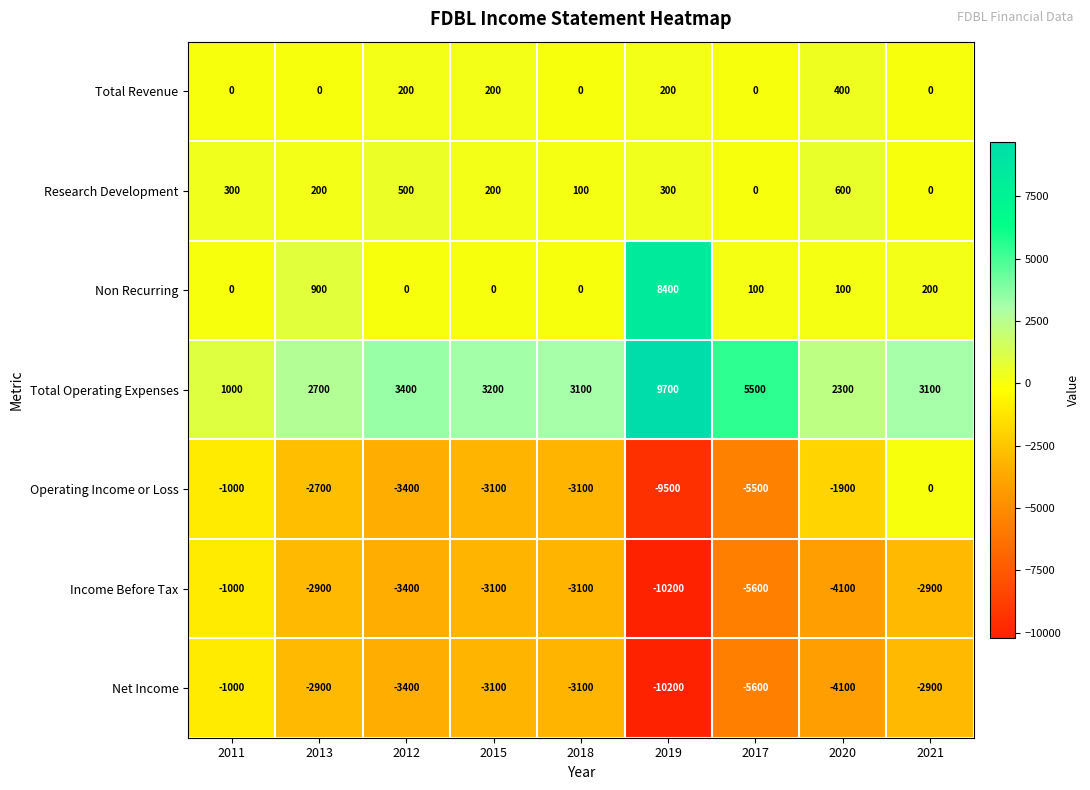

Is it true that Operating Income or Loss equals -5500 at 2017?

True